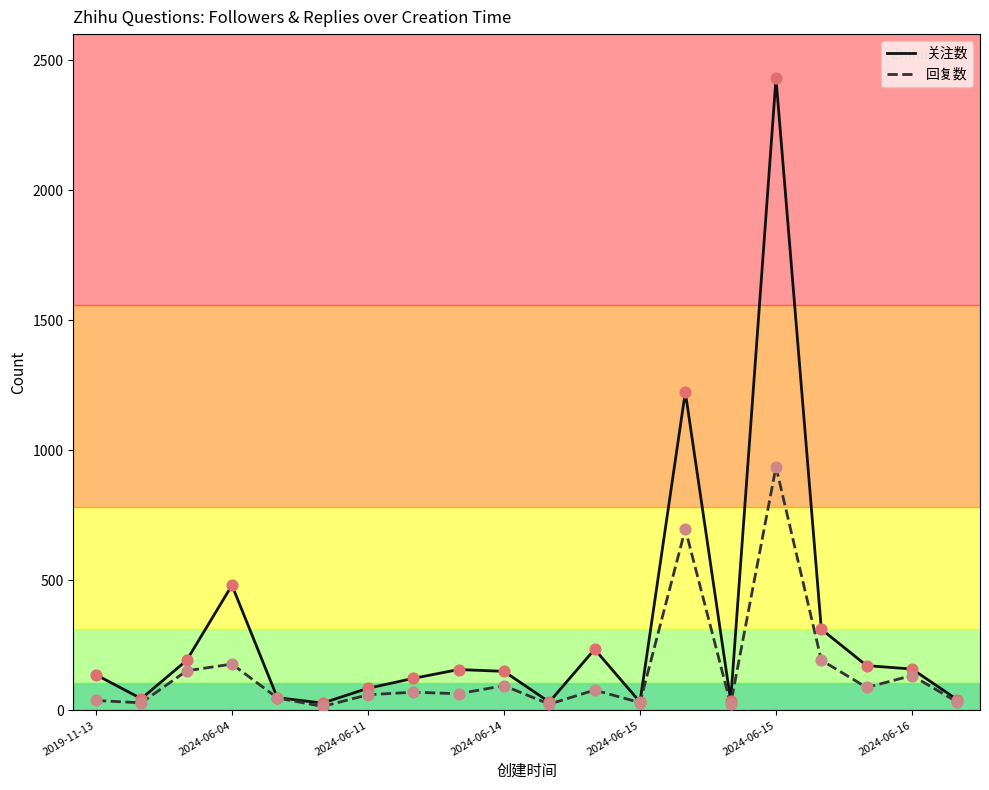

At how many categories does at least one series exceed 693?

2